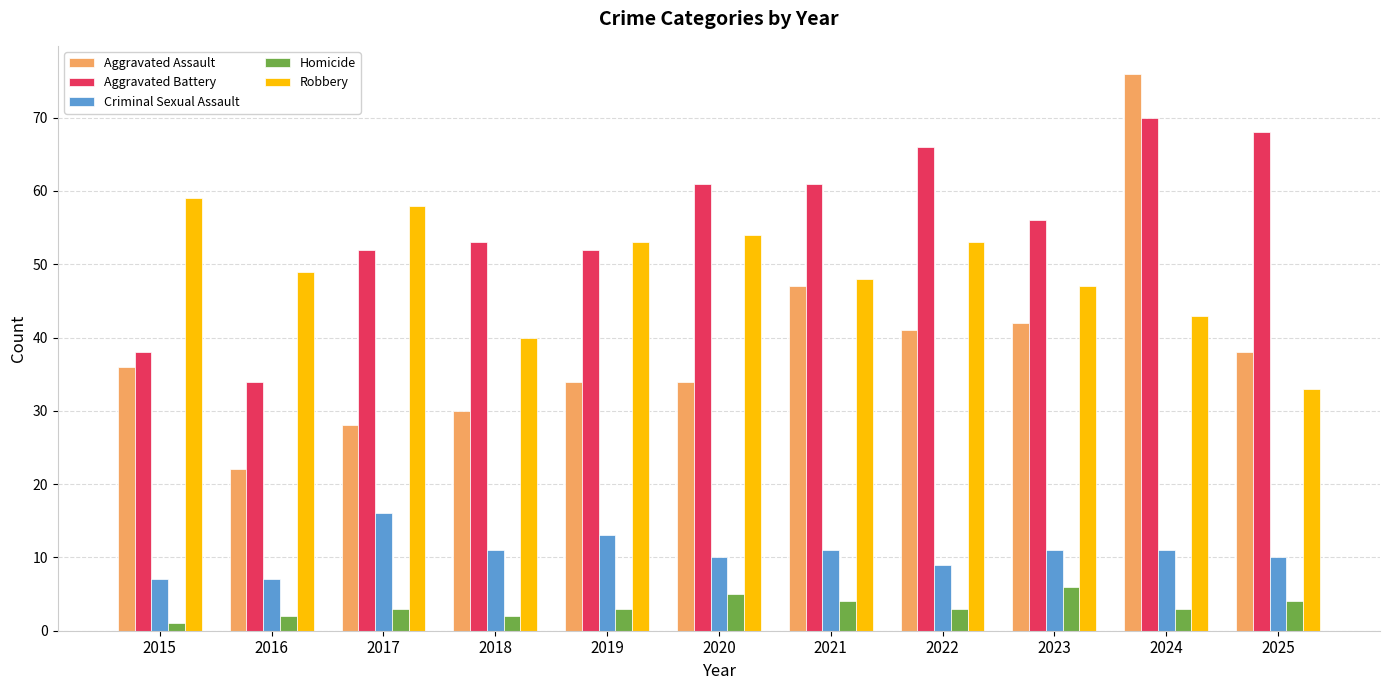

Reading left to right, transcribe all the data shown in this chart.

Aggravated Assault: 2015=36	2016=22	2017=28	2018=30	2019=34	2020=34	2021=47	2022=41	2023=42	2024=76	2025=38
Aggravated Battery: 2015=38	2016=34	2017=52	2018=53	2019=52	2020=61	2021=61	2022=66	2023=56	2024=70	2025=68
Criminal Sexual Assault: 2015=7	2016=7	2017=16	2018=11	2019=13	2020=10	2021=11	2022=9	2023=11	2024=11	2025=10
Homicide: 2015=1	2016=2	2017=3	2018=2	2019=3	2020=5	2021=4	2022=3	2023=6	2024=3	2025=4
Robbery: 2015=59	2016=49	2017=58	2018=40	2019=53	2020=54	2021=48	2022=53	2023=47	2024=43	2025=33